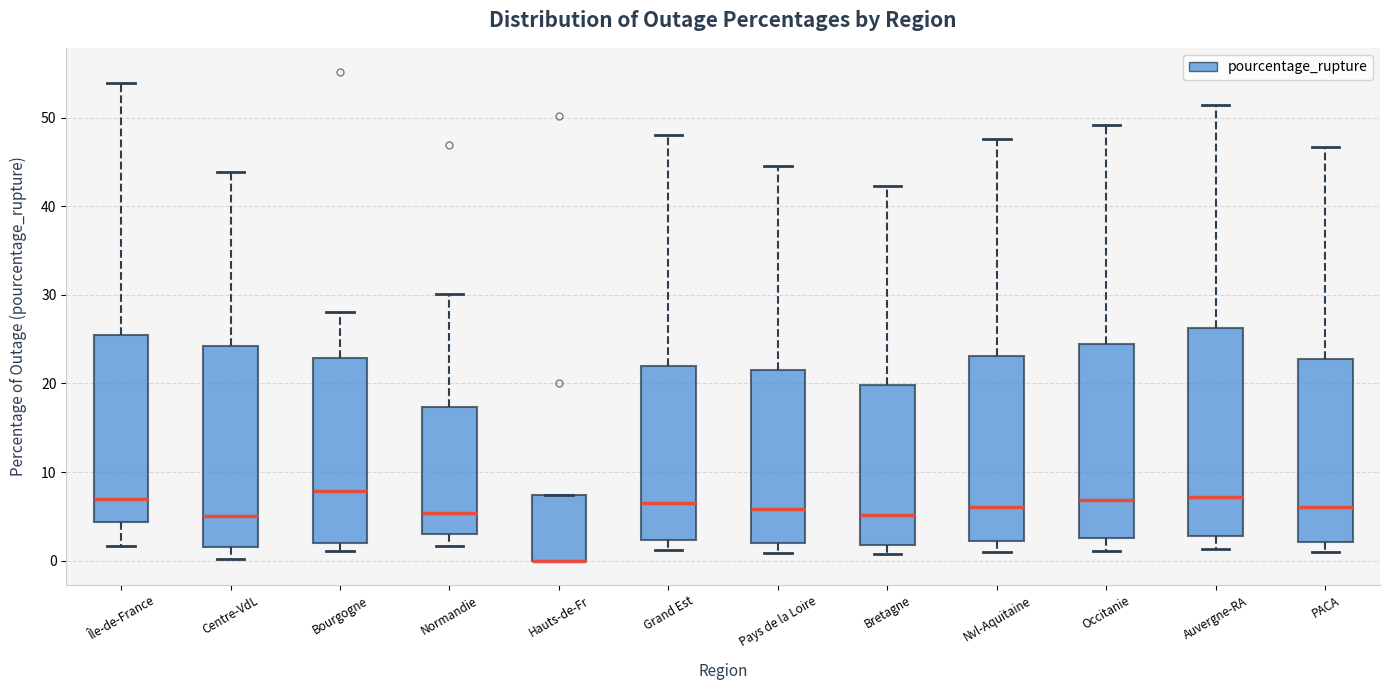

Reading left to right, transcribe this box plot: for each box, give where its median line is, the range the box spans, and where its two whiskers end, as read against the y-axis. The values are not printed on the chart, so give them approximately, as read against the axis.

Île-de-France: median 7, box 4 to 25, whiskers 2 to 54
Centre-VdL: median 5, box 2 to 24, whiskers 0 to 44
Bourgogne: median 8, box 2 to 23, whiskers 1 to 28
Normandie: median 5, box 3 to 17, whiskers 2 to 30
Hauts-de-Fr: median 0 (drawn on the box's lower edge), box 0 to 7, whiskers 0 to 7
Grand Est: median 7, box 2 to 22, whiskers 1 to 48
Pays de la Loire: median 6, box 2 to 22, whiskers 1 to 45
Bretagne: median 5, box 2 to 20, whiskers 1 to 42
Nvl-Aquitaine: median 6, box 2 to 23, whiskers 1 to 48
Occitanie: median 7, box 3 to 25, whiskers 1 to 49
Auvergne-RA: median 7, box 3 to 26, whiskers 1 to 51
PACA: median 6, box 2 to 23, whiskers 1 to 47